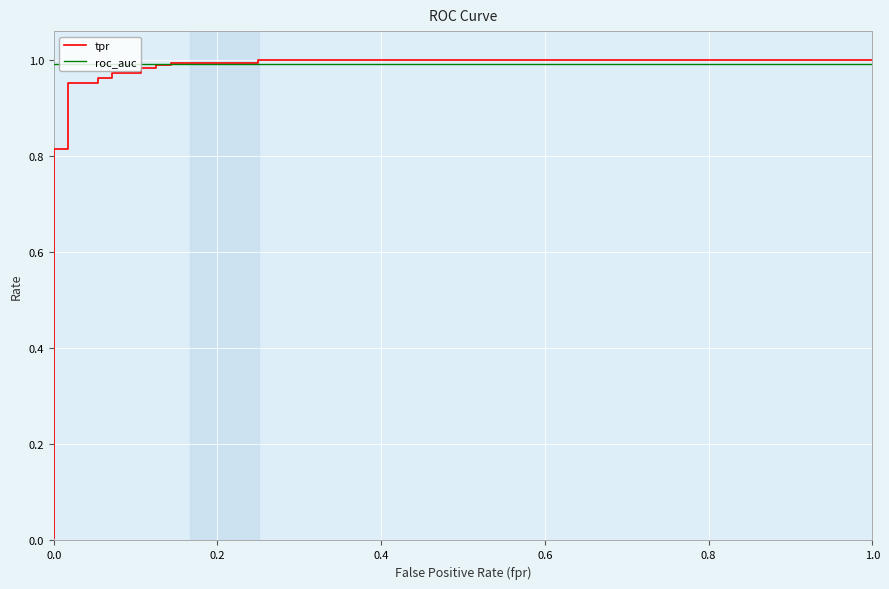

At how many categories does at least one series exceed 0?

17